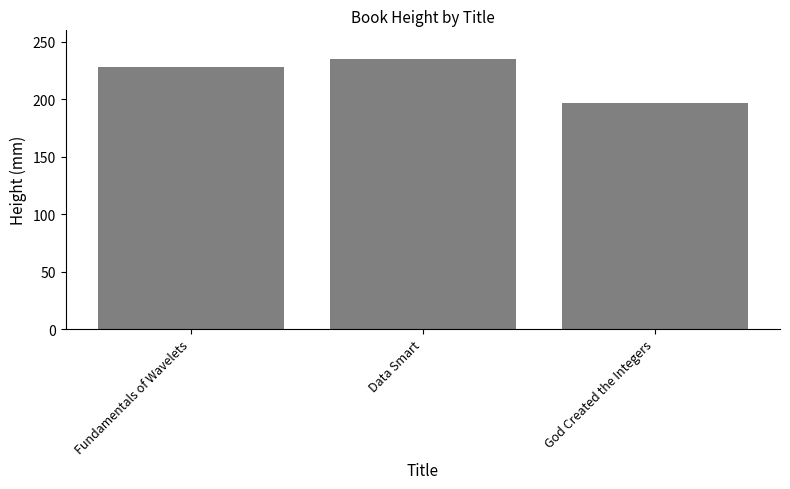

What is the change in value from Fundamentals of Wavelets to Data Smart?

+7